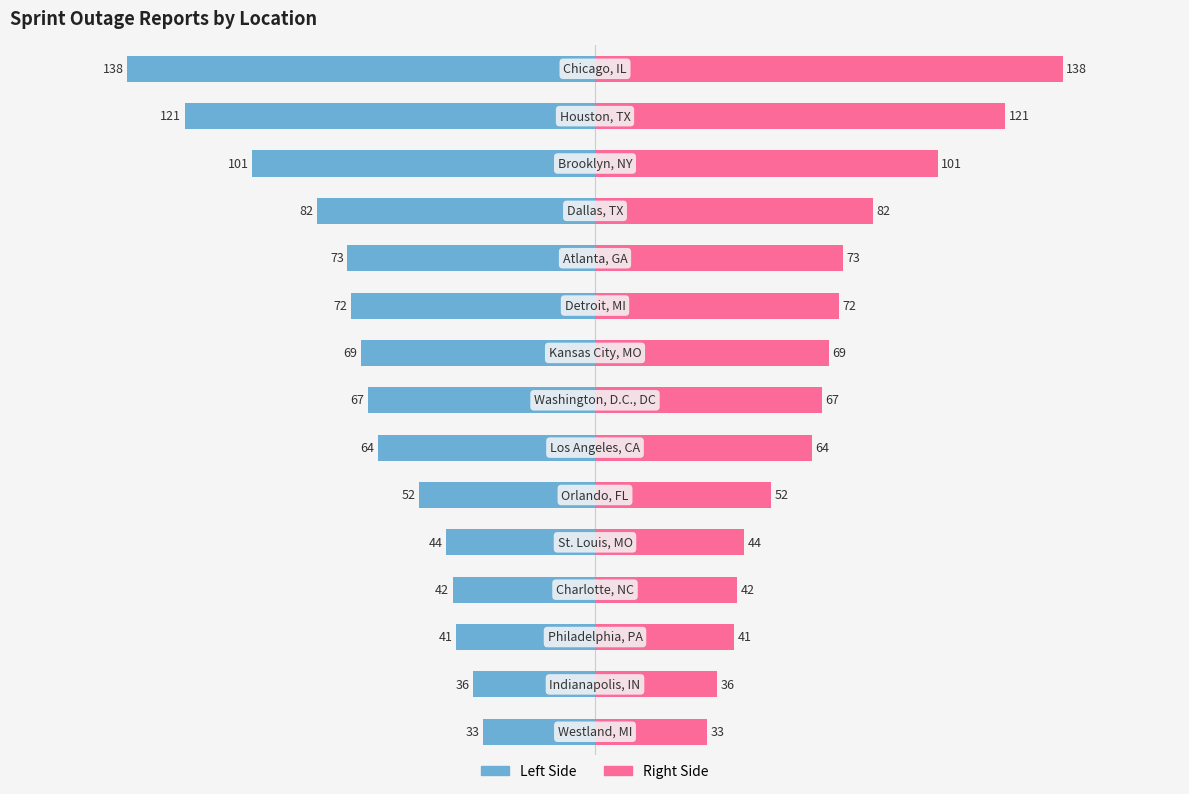

Which series has the widest spread of values?

Reports (Left)